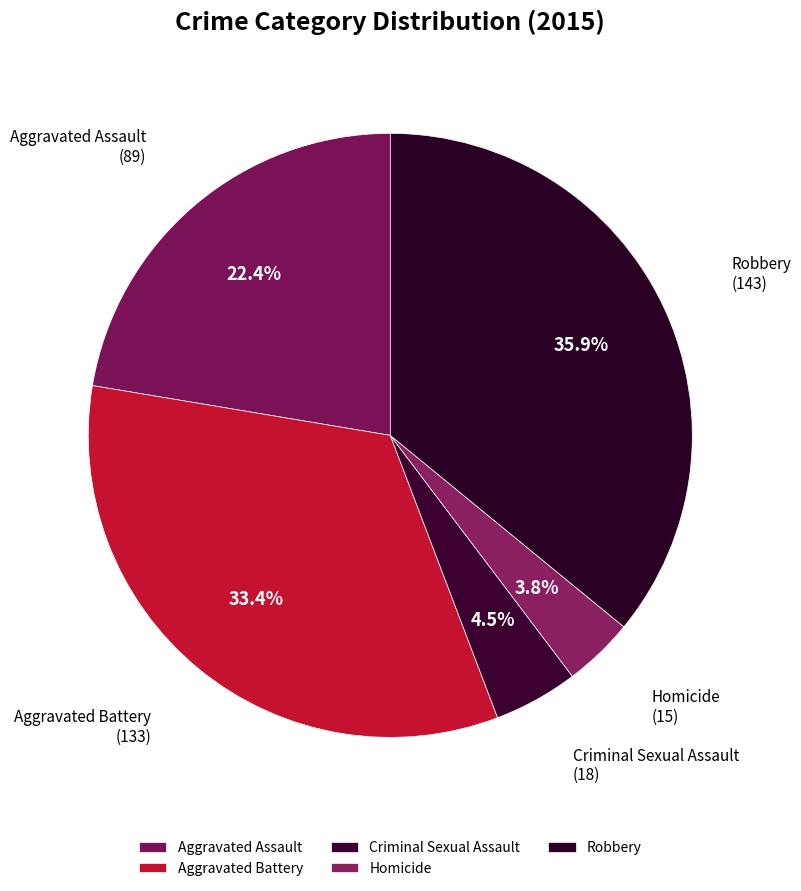

Between Aggravated Assault and Criminal Sexual Assault, which is larger?

Aggravated Assault